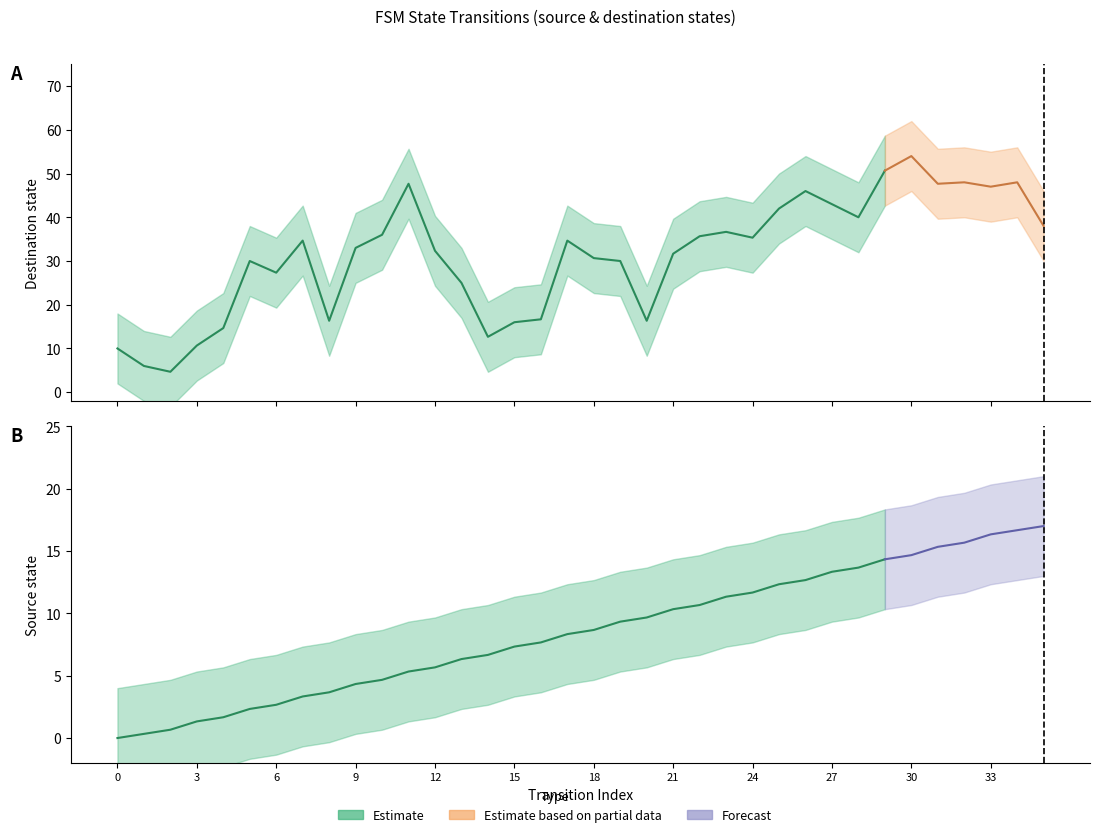

What is the maximum value shown in the chart?

61